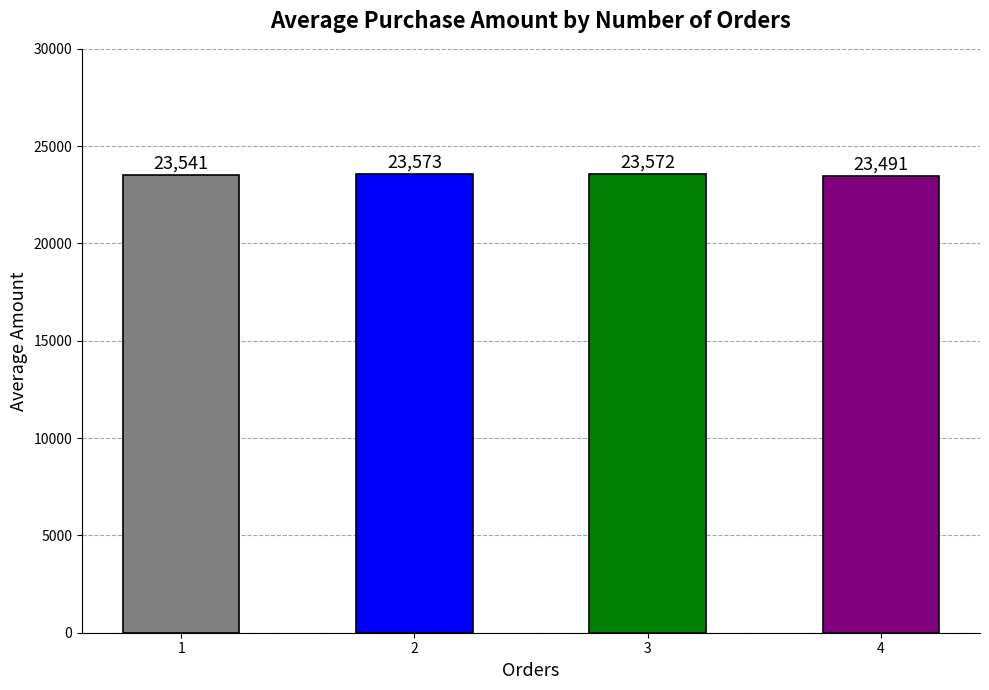

How many values are below 23572?

2